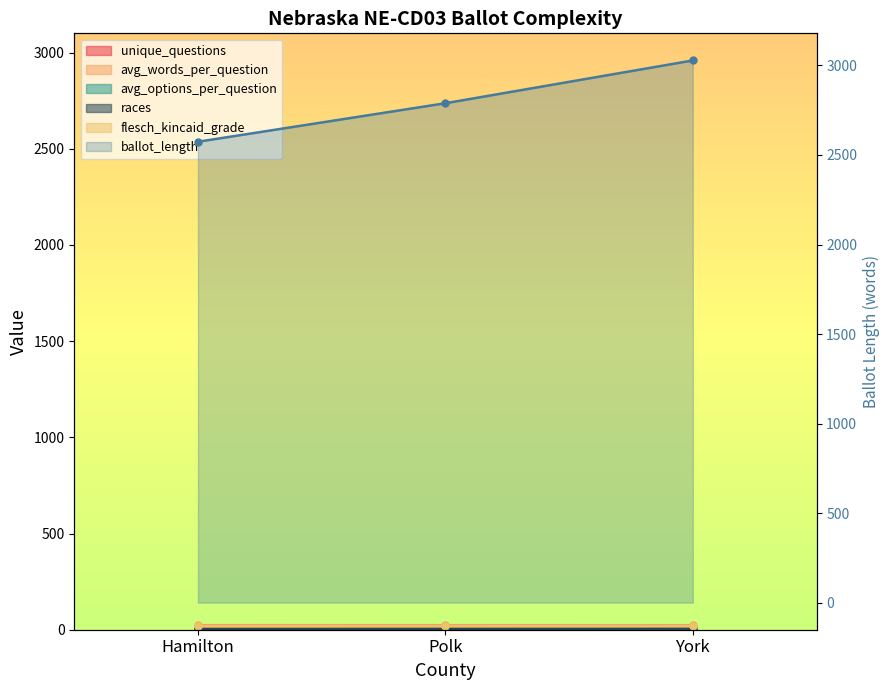

What is the label of the 3rd point from the left?

York